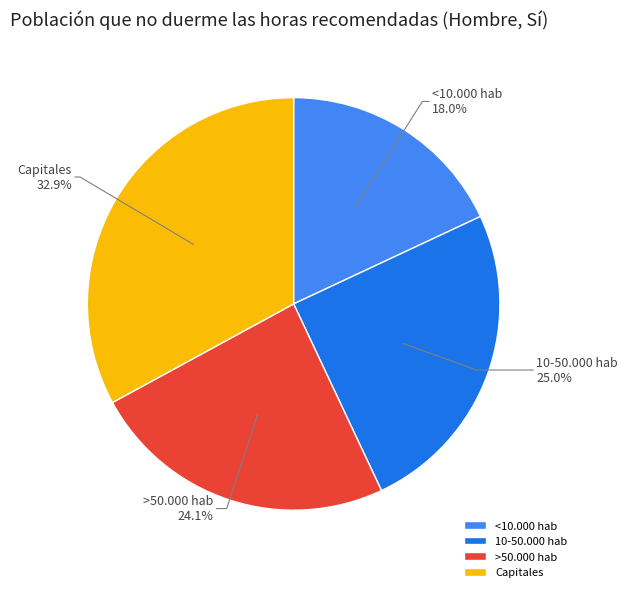

How many slices are in this pie chart?

4